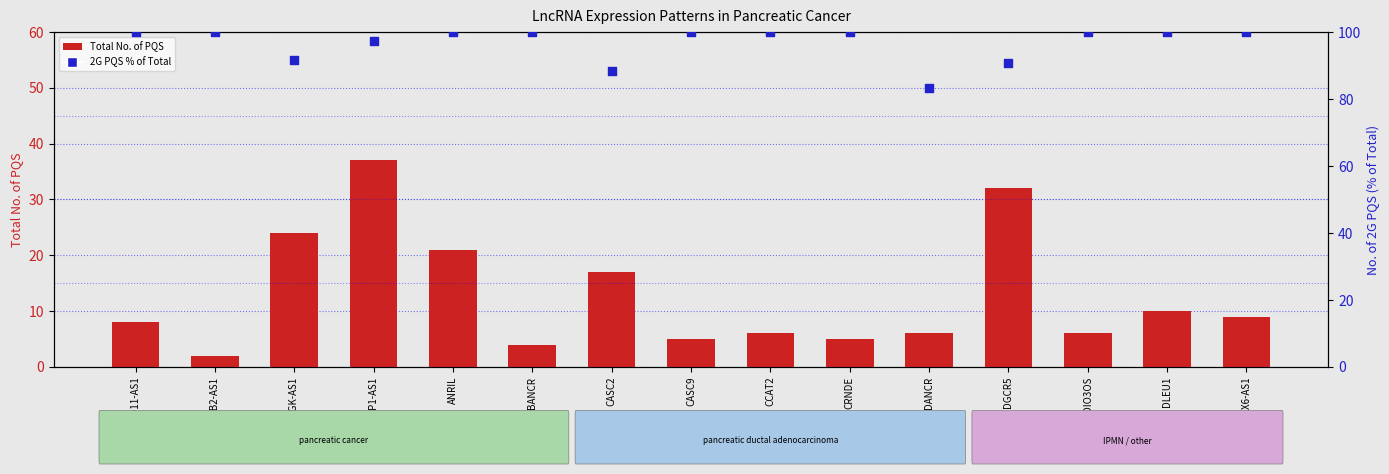

What are all the series names shown in the legend?

Total No. of PQS, 2G PQS % of Total